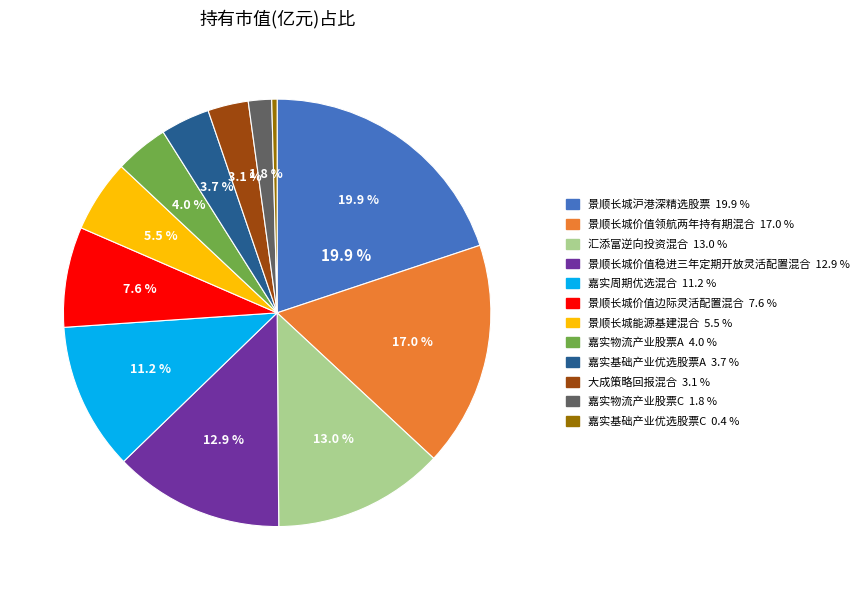

Which slice is the largest?

景顺长城沪港深精选股票